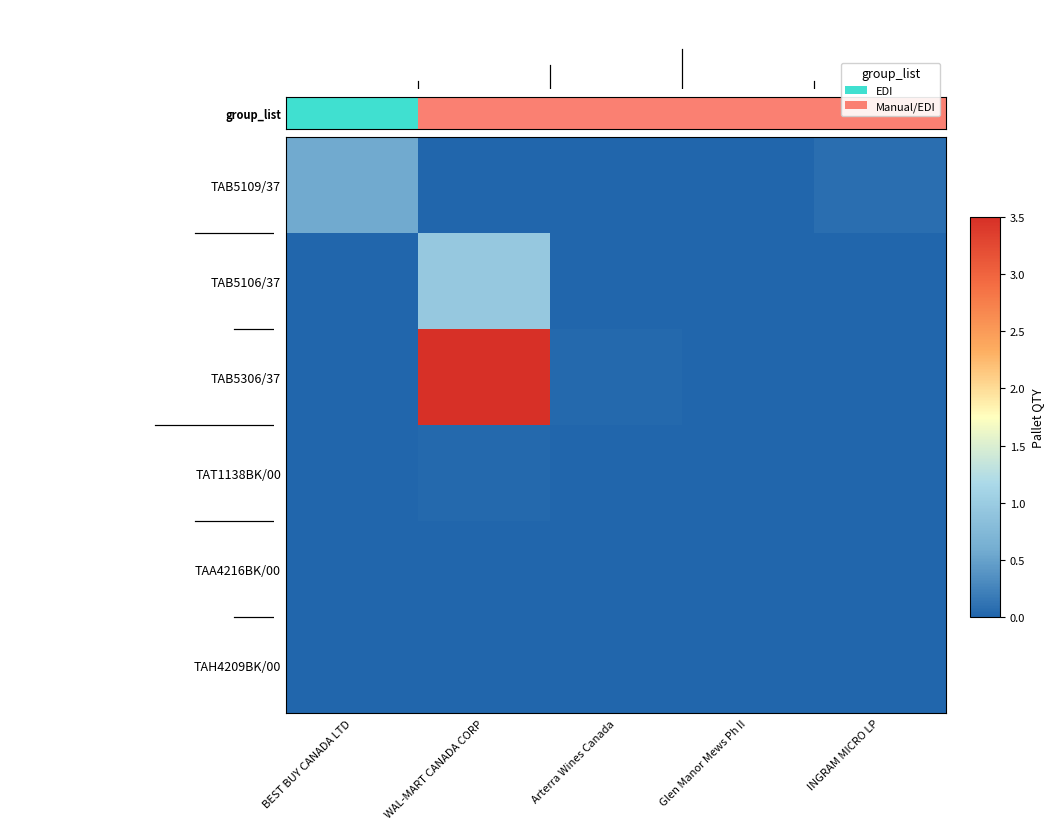

At which category is the sum across all series the highest?

WAL-MART CANADA CORP